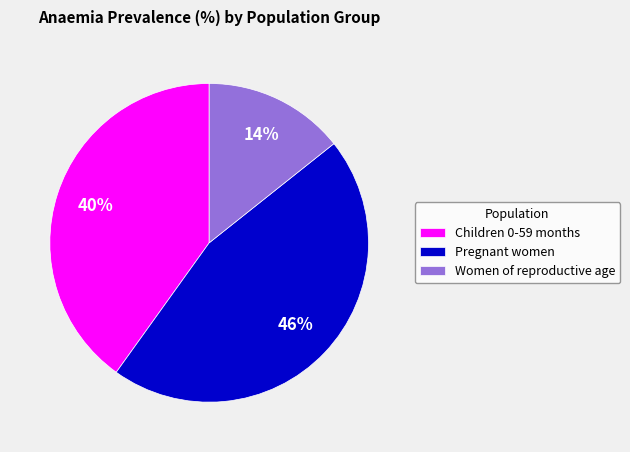

Is there a majority slice in this chart?

No